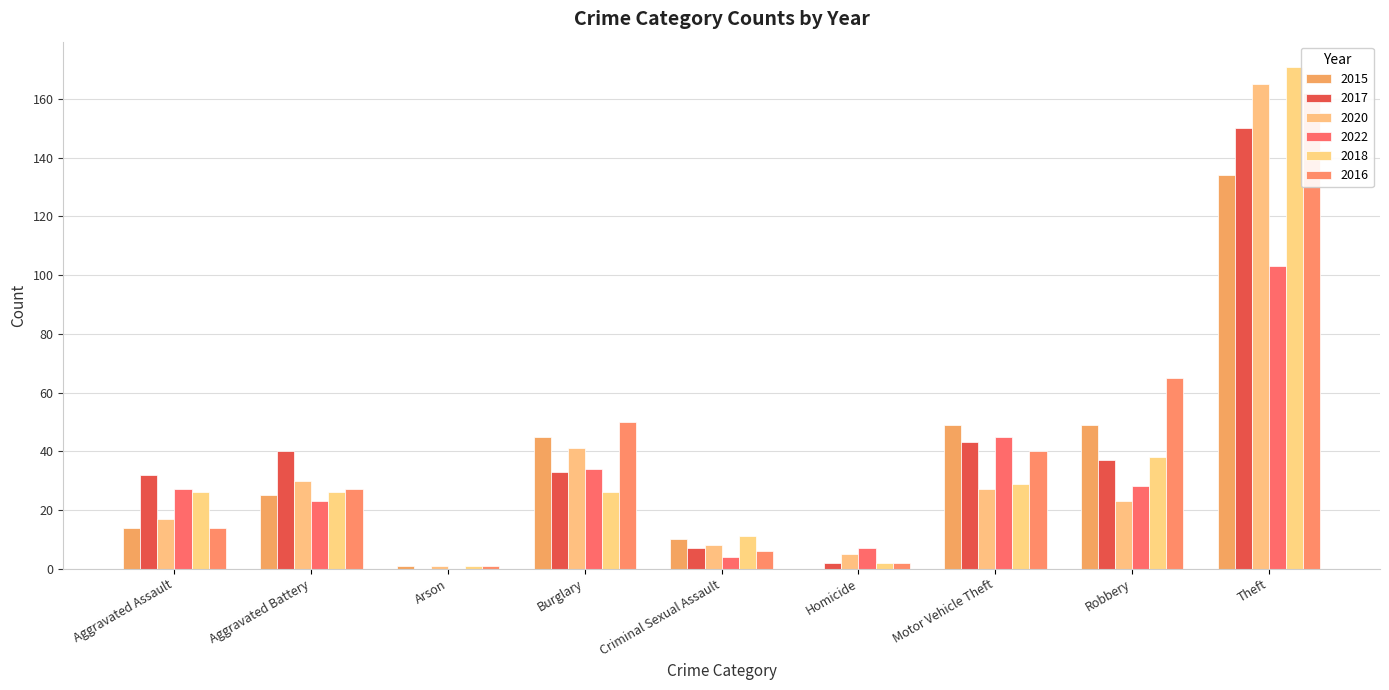

Reading left to right, what are all the values shown in this chart?

2015: Aggravated Assault=14	Aggravated Battery=25	Arson=1	Burglary=45	Criminal Sexual Assault=10	Homicide=0	Motor Vehicle Theft=49	Robbery=49	Theft=134
2017: Aggravated Assault=32	Aggravated Battery=40	Arson=0	Burglary=33	Criminal Sexual Assault=7	Homicide=2	Motor Vehicle Theft=43	Robbery=37	Theft=150
2020: Aggravated Assault=17	Aggravated Battery=30	Arson=1	Burglary=41	Criminal Sexual Assault=8	Homicide=5	Motor Vehicle Theft=27	Robbery=23	Theft=165
2022: Aggravated Assault=27	Aggravated Battery=23	Arson=0	Burglary=34	Criminal Sexual Assault=4	Homicide=7	Motor Vehicle Theft=45	Robbery=28	Theft=103
2018: Aggravated Assault=26	Aggravated Battery=26	Arson=1	Burglary=26	Criminal Sexual Assault=11	Homicide=2	Motor Vehicle Theft=29	Robbery=38	Theft=171
2016: Aggravated Assault=14	Aggravated Battery=27	Arson=1	Burglary=50	Criminal Sexual Assault=6	Homicide=2	Motor Vehicle Theft=40	Robbery=65	Theft=162